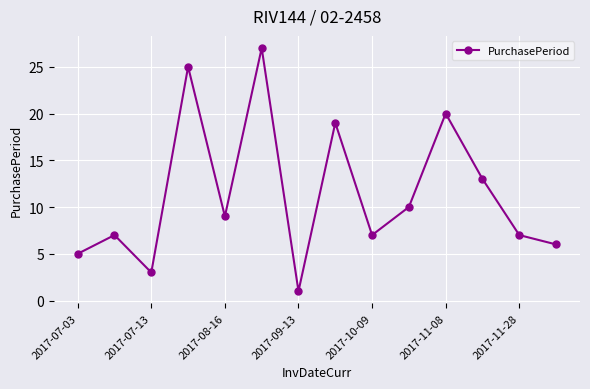

What is the value of the 6th point from the left?

27